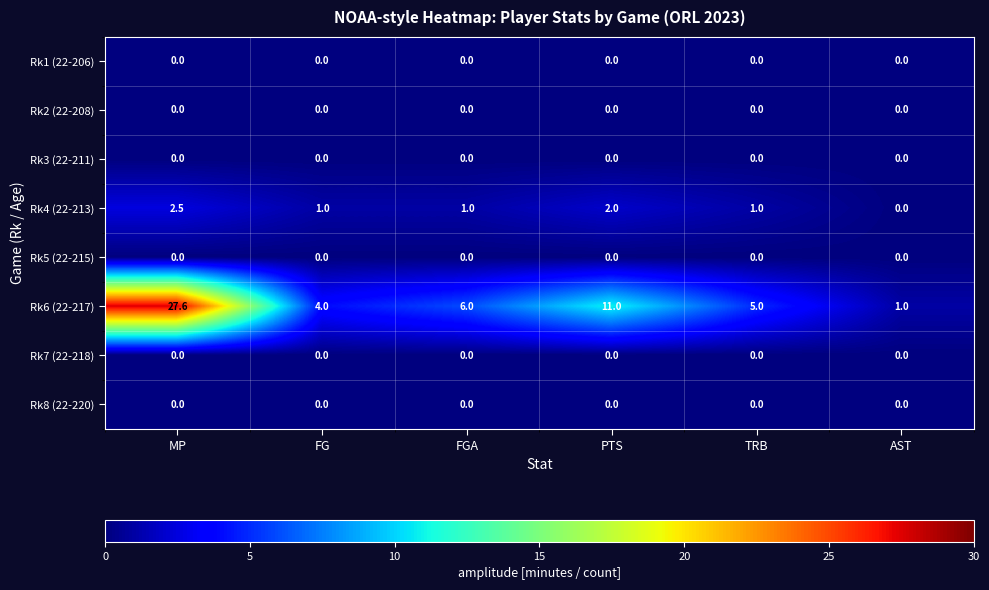

At which category is the sum across all series the highest?

MP